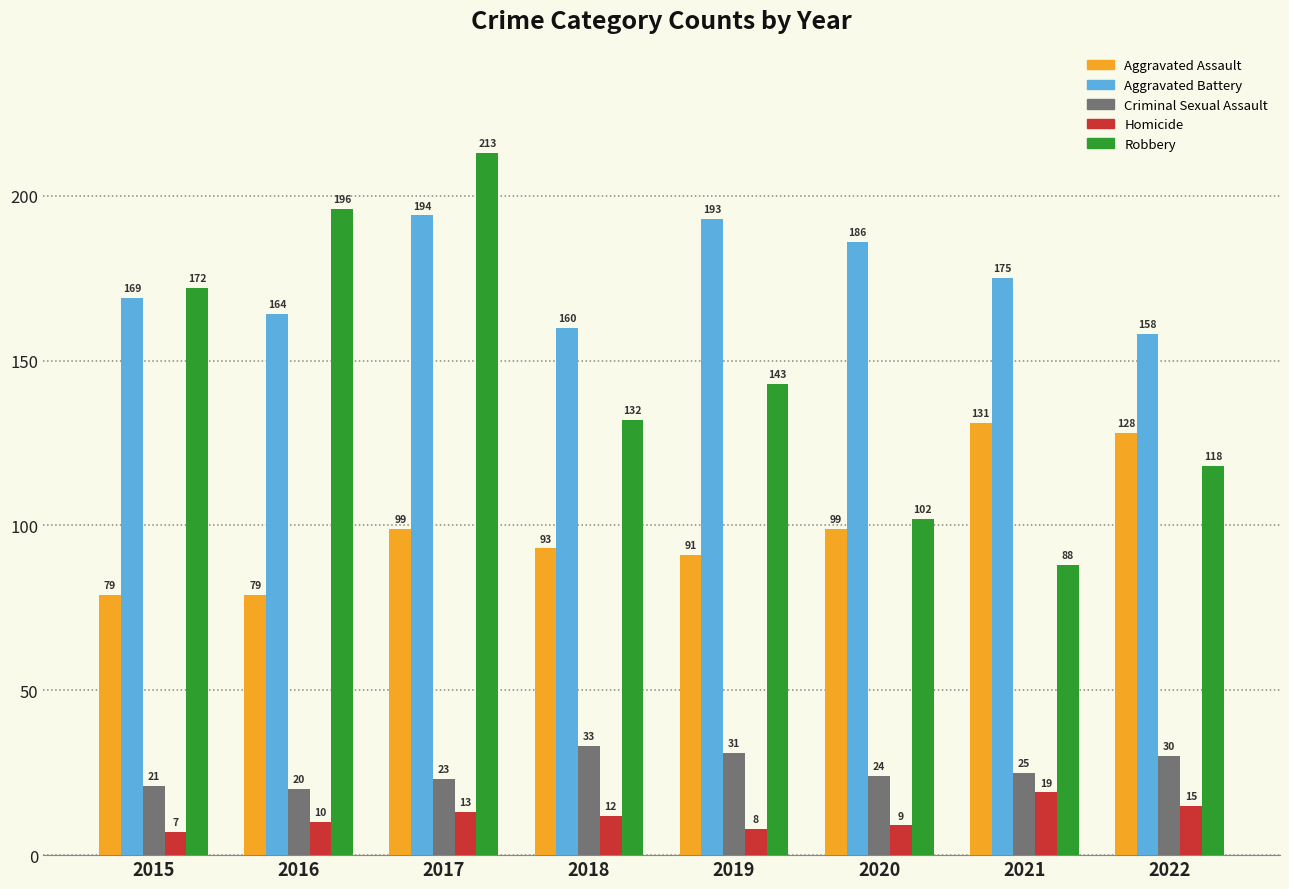

Which label corresponds to the smallest value in the chart?

2015